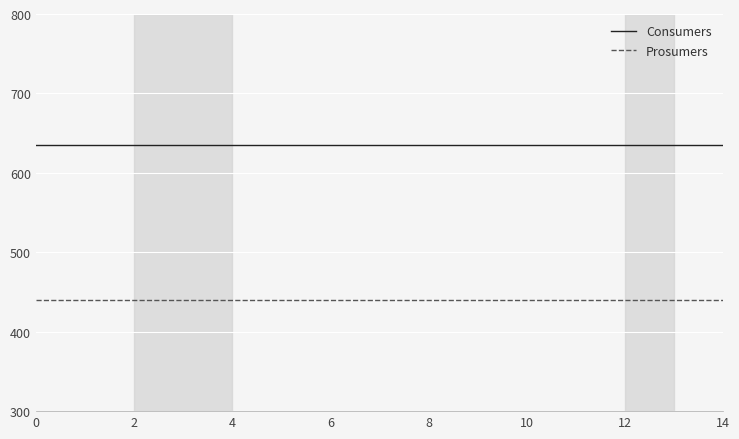

True or false: Consumers and Prosumers intersect in this chart.

False